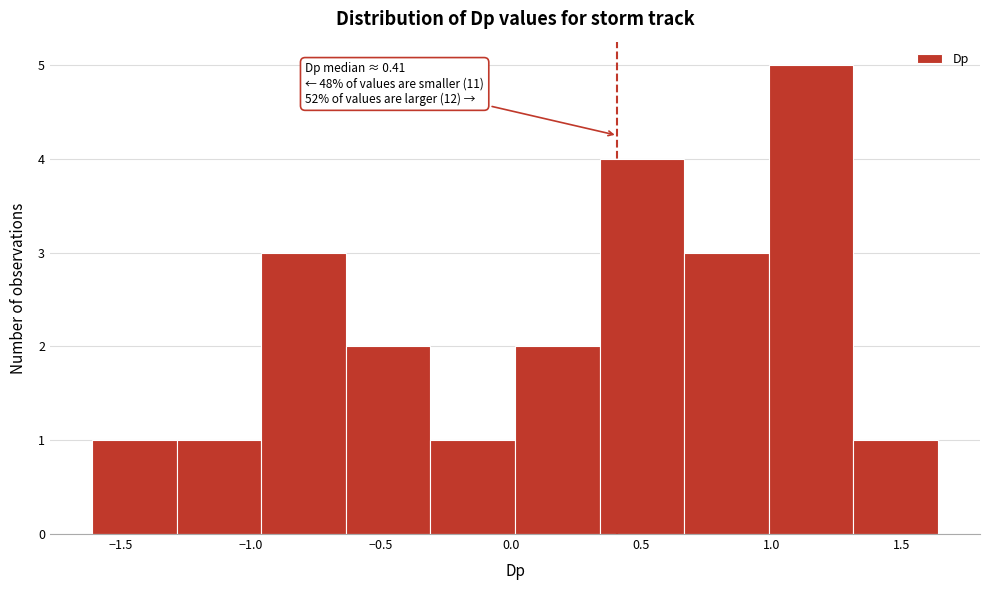

Which range on the x-axis has the tallest bar?

1.00 to 1.30